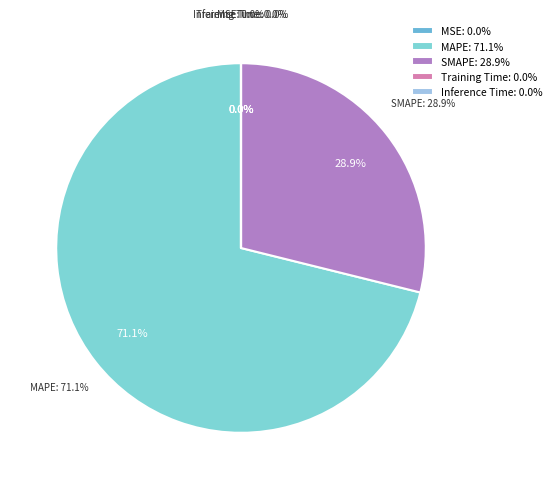

Is it true that SMAPE is 29% of the pie?

True